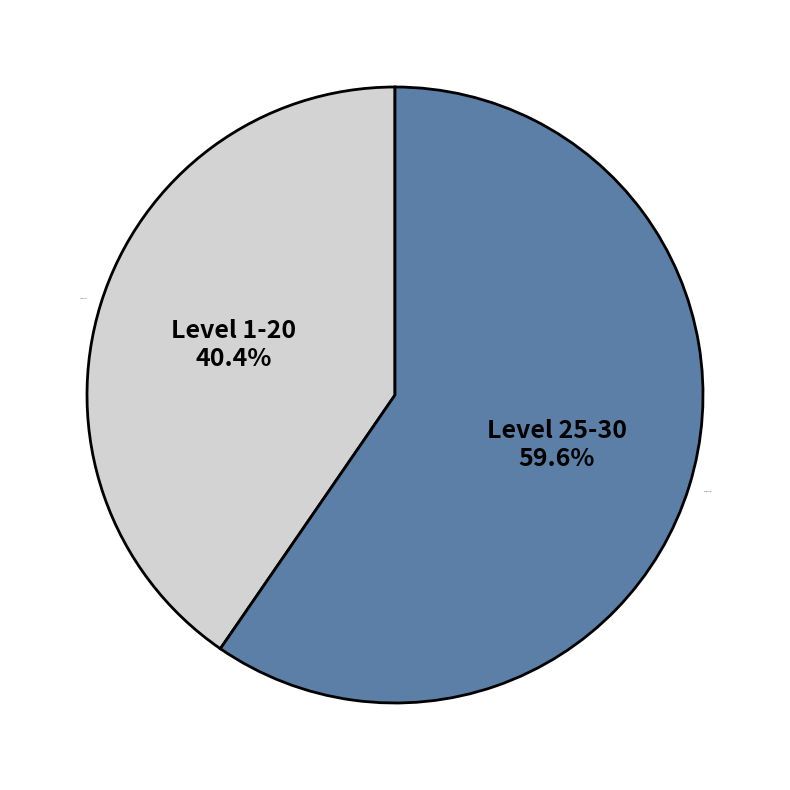

Is the sum of Level 1-20 and Level 25-30 greater than half?

Yes